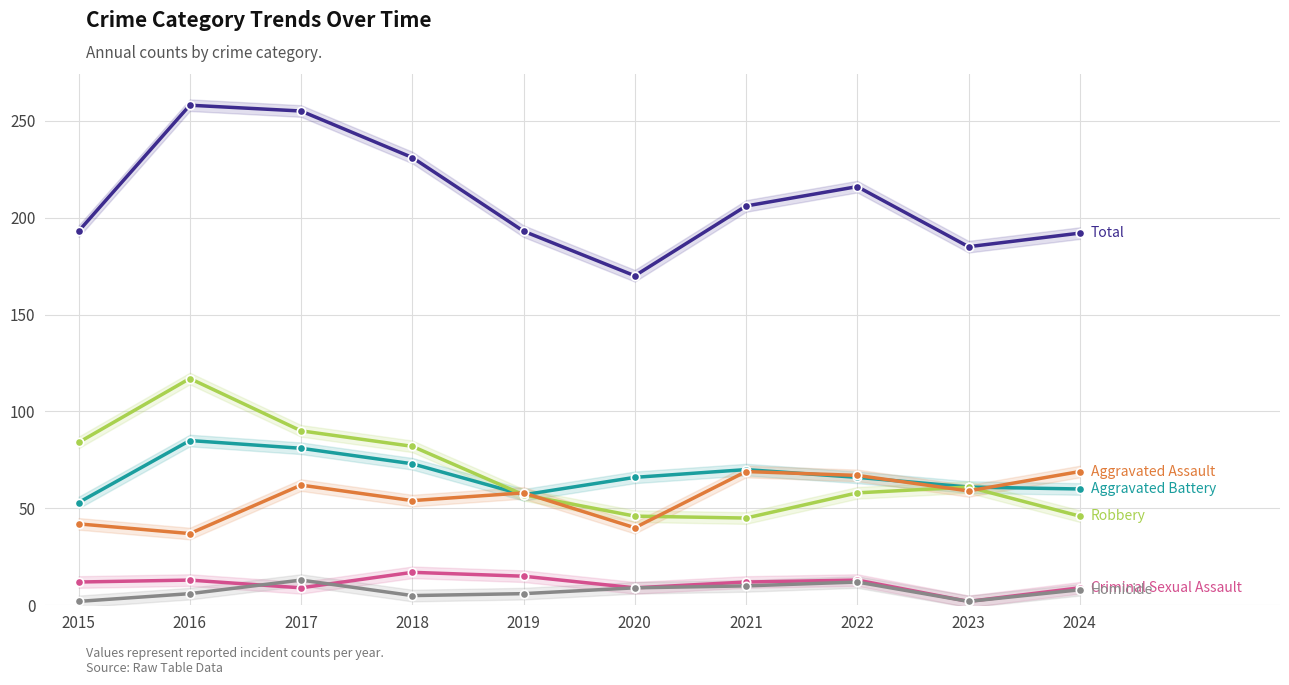

Reading left to right, what are all the values shown in this chart?

Total: 2015=193	2016=258	2017=255	2018=231	2019=193	2020=170	2021=206	2022=216	2023=185	2024=192
Aggravated Battery: 2015=53	2016=85	2017=81	2018=73	2019=57	2020=66	2021=70	2022=66	2023=61	2024=60
Robbery: 2015=84	2016=117	2017=90	2018=82	2019=57	2020=46	2021=45	2022=58	2023=61	2024=46
Aggravated Assault: 2015=42	2016=37	2017=62	2018=54	2019=58	2020=40	2021=69	2022=67	2023=59	2024=69
Criminal Sexual Assault: 2015=12	2016=13	2017=9	2018=17	2019=15	2020=9	2021=12	2022=13	2023=2	2024=9
Homicide: 2015=2	2016=6	2017=13	2018=5	2019=6	2020=9	2021=10	2022=12	2023=2	2024=8